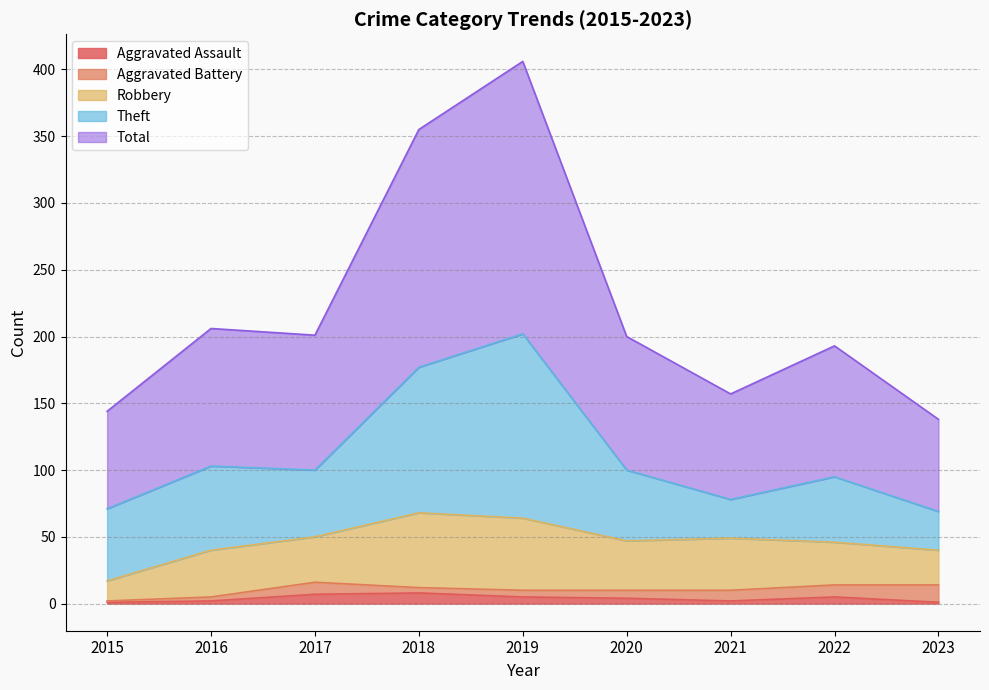

How many data points does each series have?

9